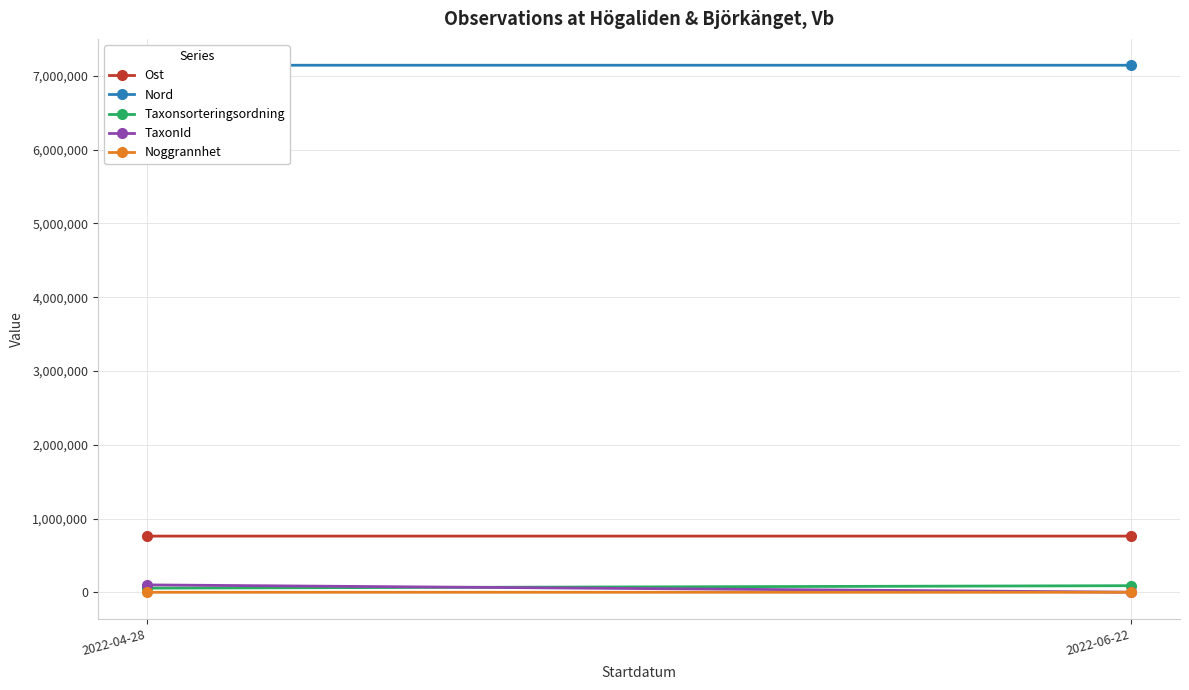

The Noggrannhet series shows 78.2 at 2022-04-28. True or false?

False